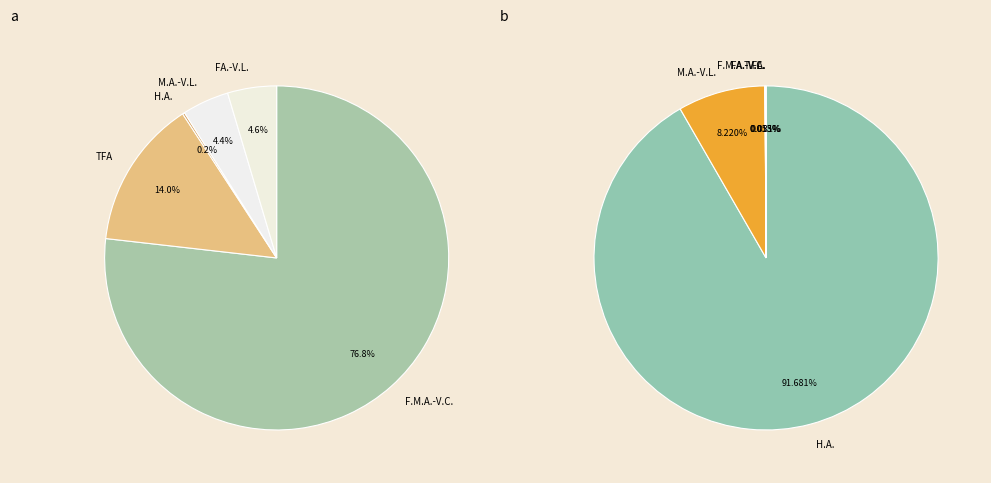

How many segments does this pie chart have?

5